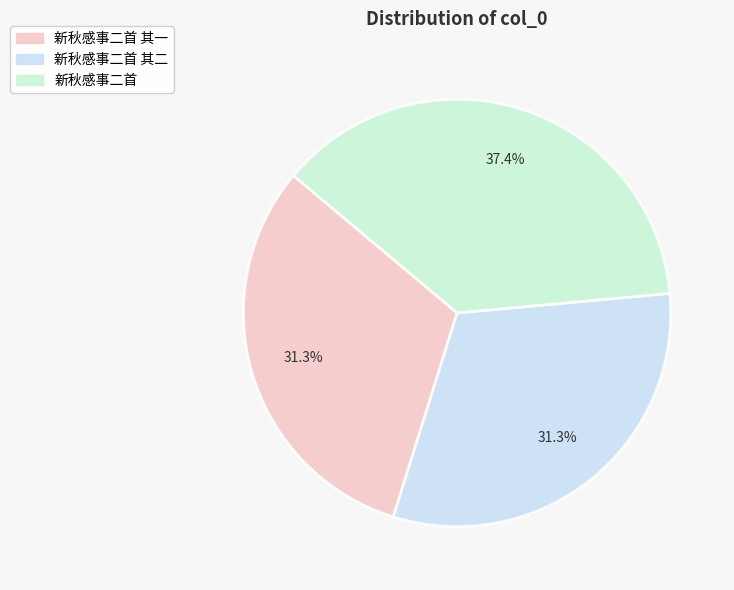

The 新秋感事二首 其一 slice represents 25% of the pie. True or false?

False